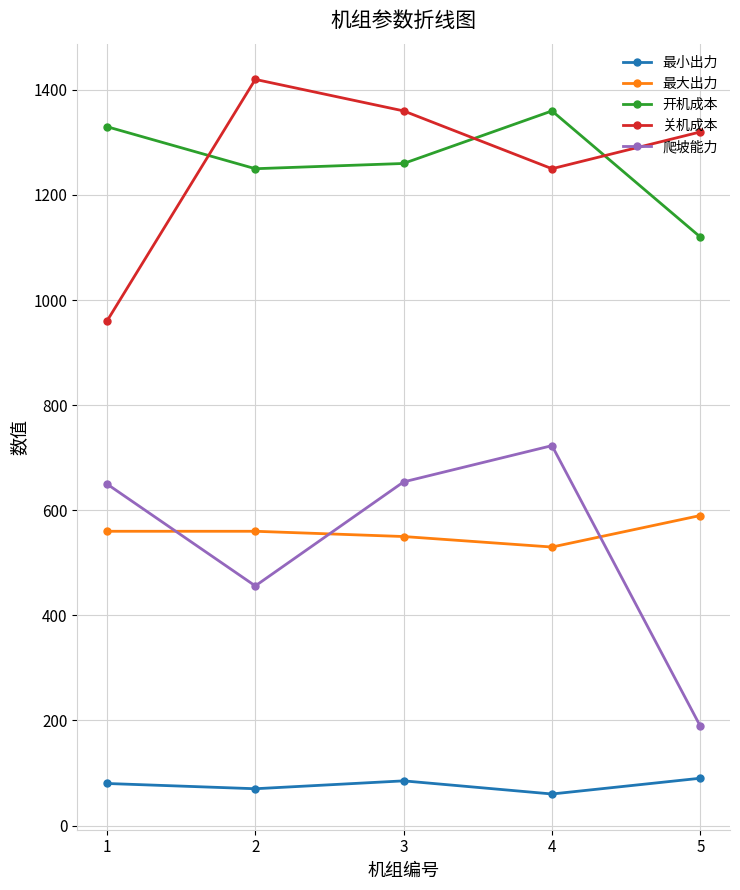

How many intersections are there between 爬坡能力 and 最大出力?

3